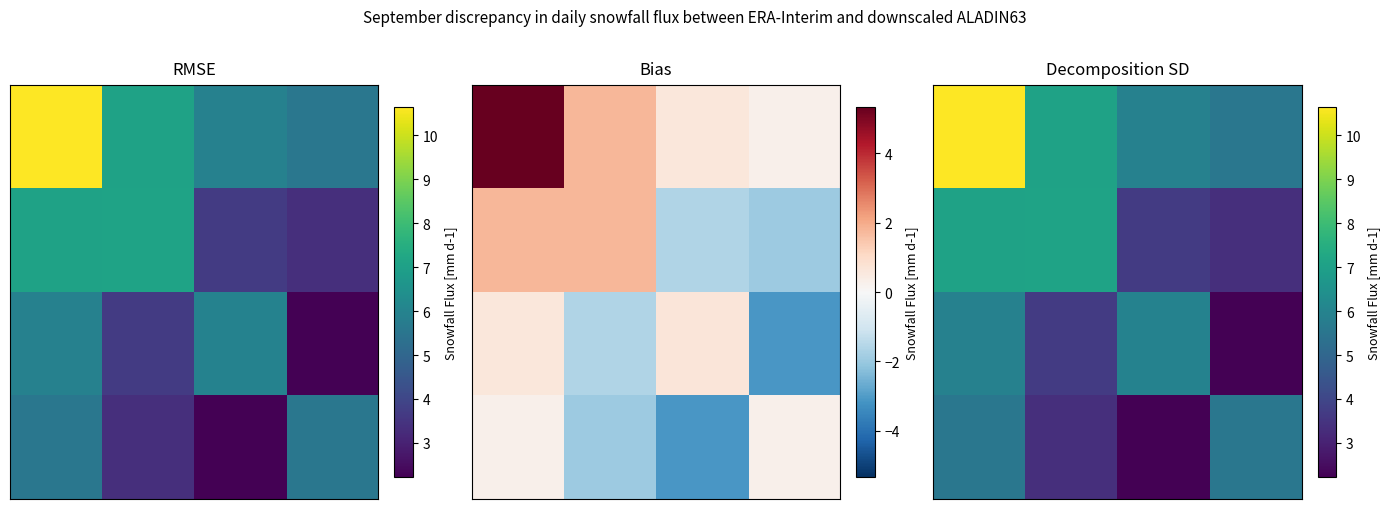

What is the difference between the highest and lowest values at 0?

5.1